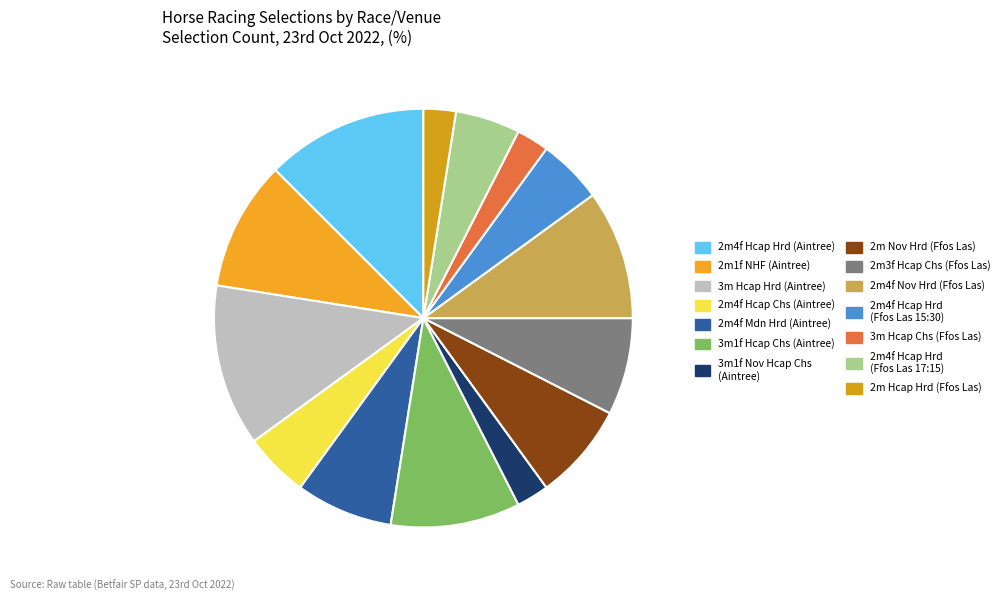

How many slices are in this pie chart?

14